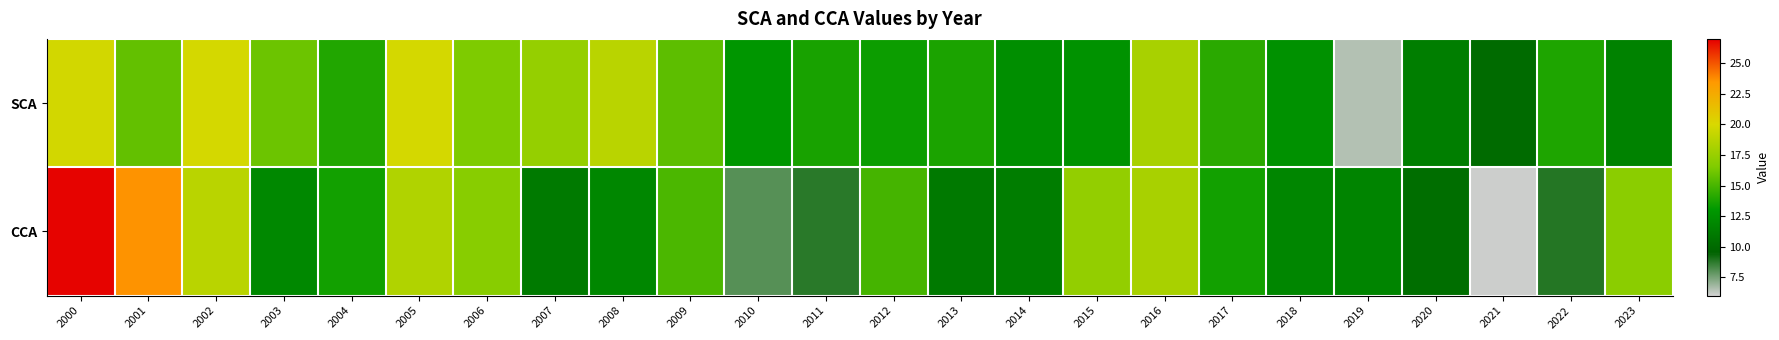

Rank the series by their average value, from lowest to highest.

CCA, SCA